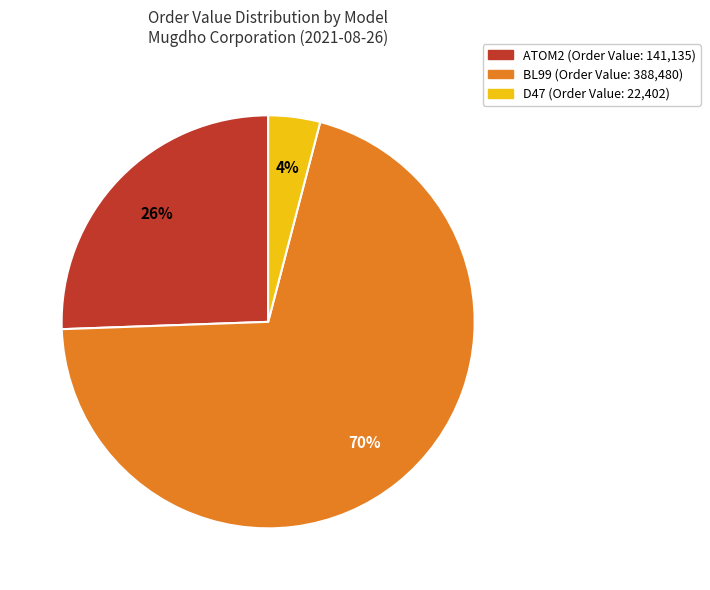

How many slices are in this pie chart?

3